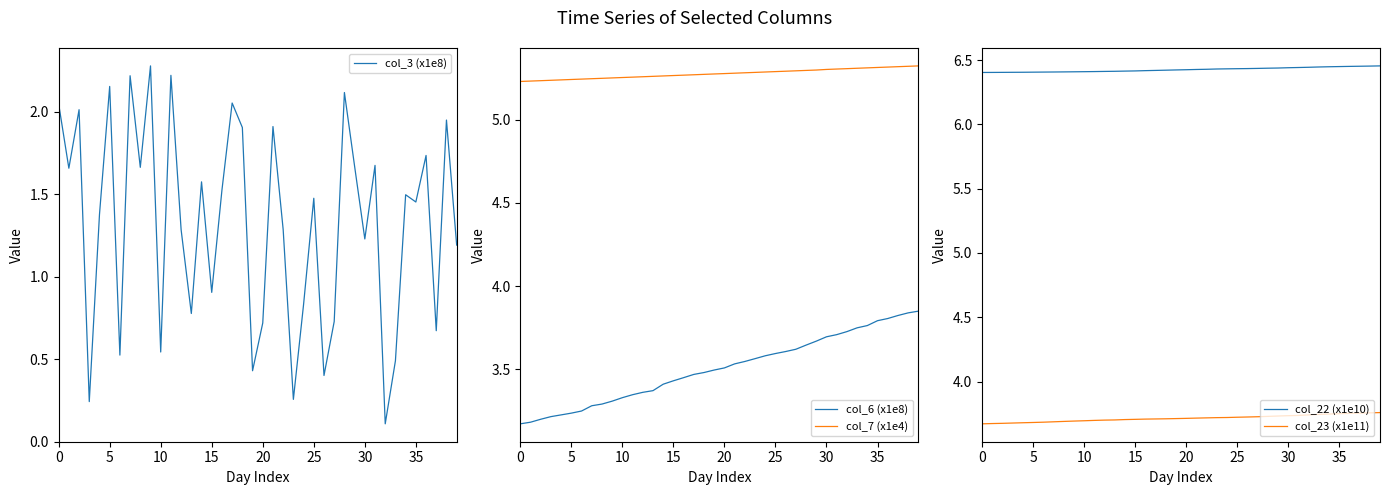

The col_7 (x1e4) series shows 3.1 at 37. True or false?

False